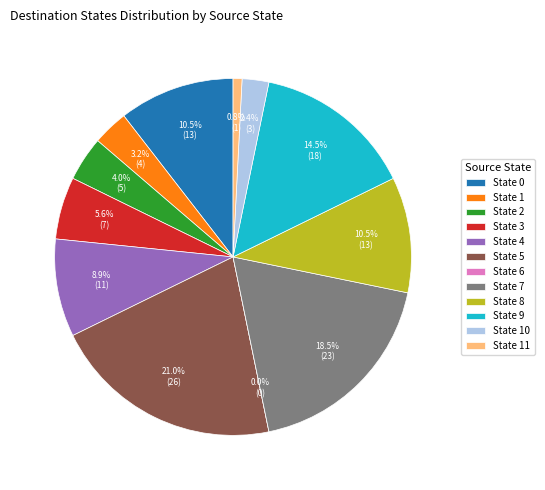

Which category has the biggest portion of the pie?

5